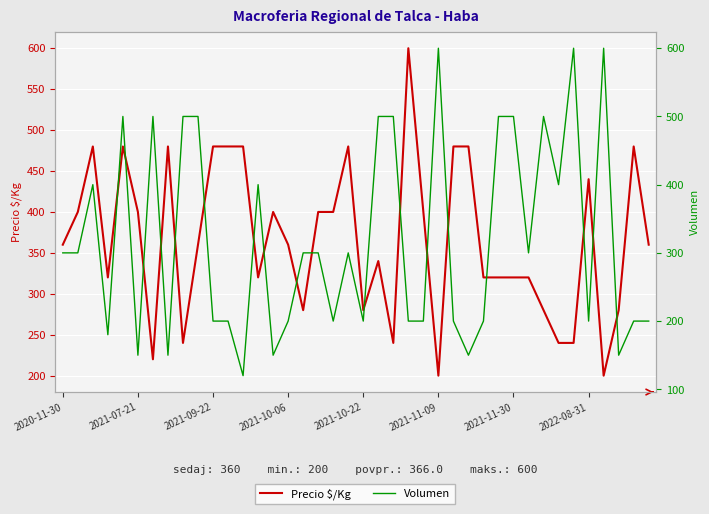

Reading right to left, list all the values displayed in this chart.

Precio $/Kg: 360	480	280	200	440	240	240	280	320	320	320	320	480	480	200	400	600	240	340	280	480	400	400	280	360	400	320	480	480	480	360	240	480	220	400	480	320	480	400	360
Volumen: 200	200	150	600	200	600	400	500	300	500	500	200	150	200	600	200	200	500	500	200	300	200	300	300	200	150	400	120	200	200	500	500	150	500	150	500	180	400	300	300